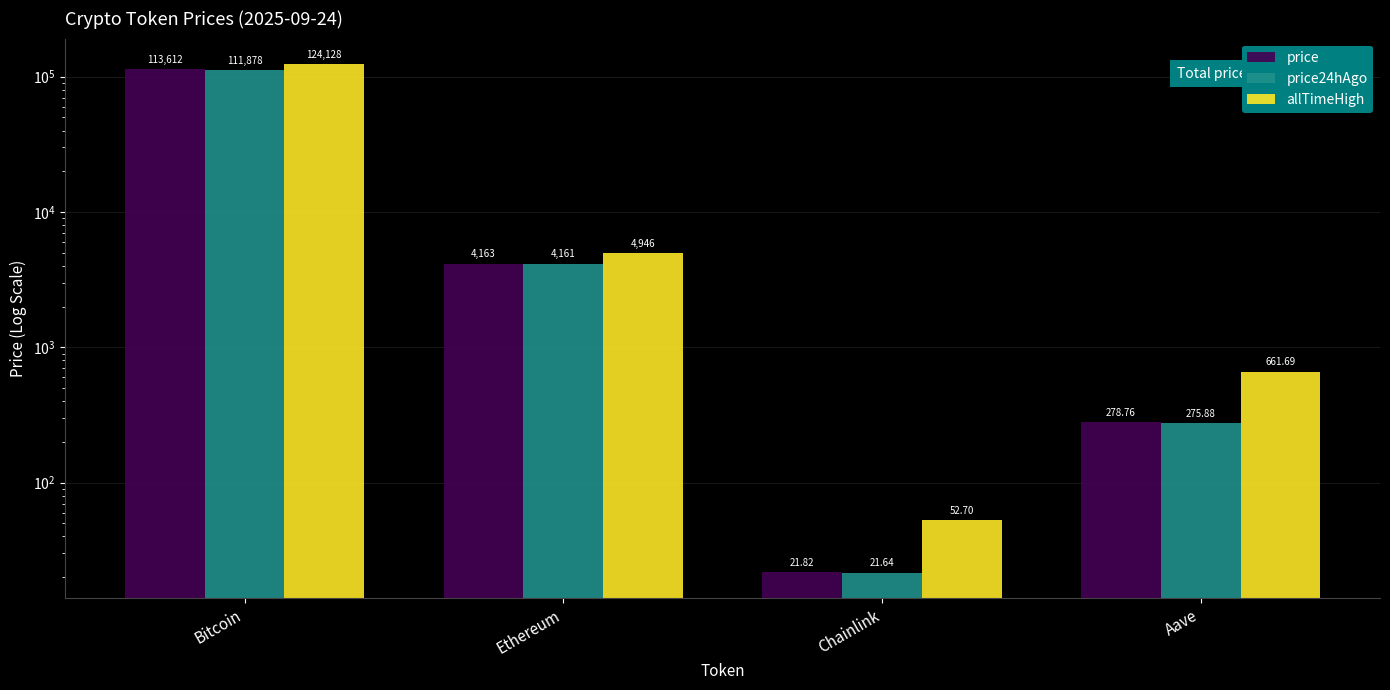

What is the minimum value shown in the chart?

21.6